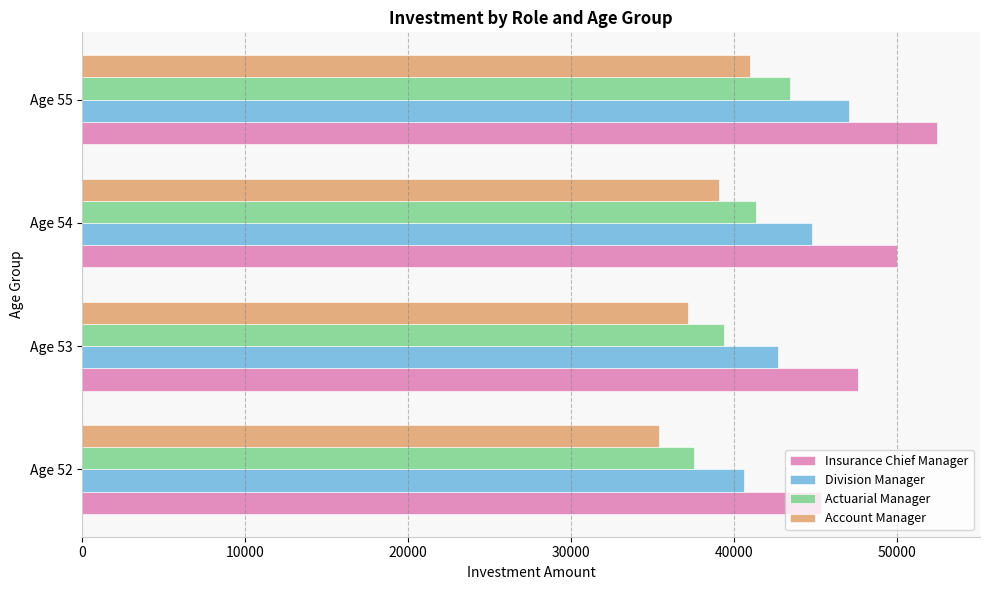

What is the difference between the maximum and second lowest values in the Account Manager series?

3809.9